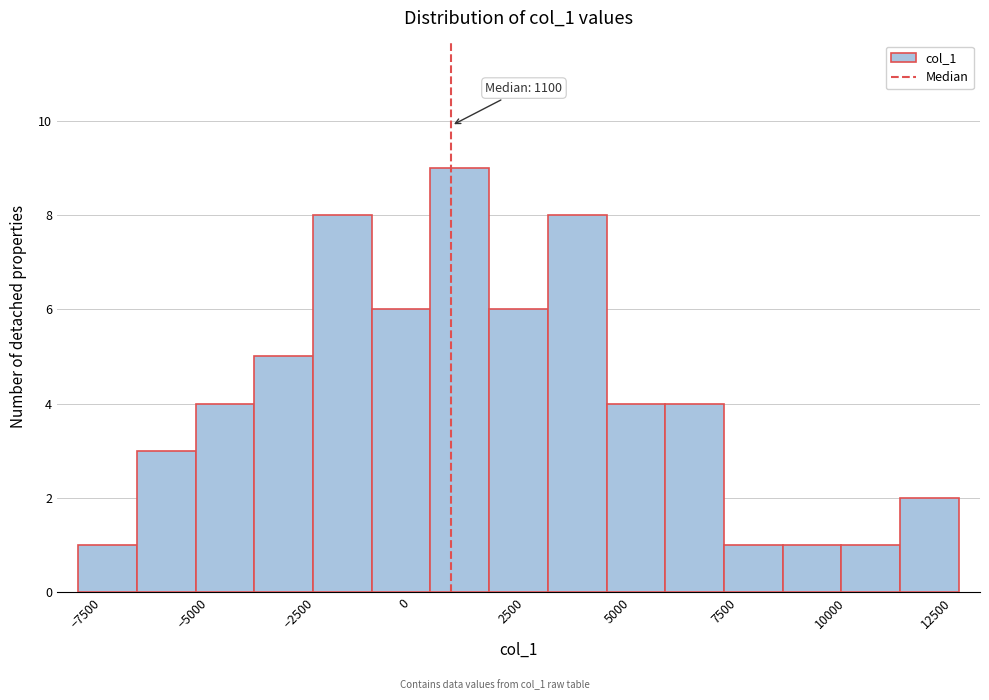

Read against the x-axis, roughly where is the centre of the tallest bar?

1500